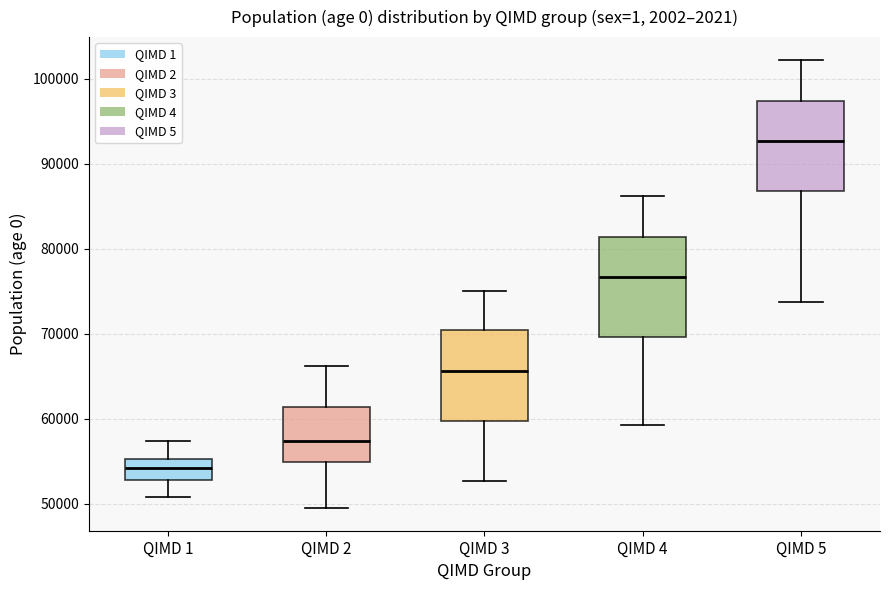

Which box's median line is the highest?

QIMD 5